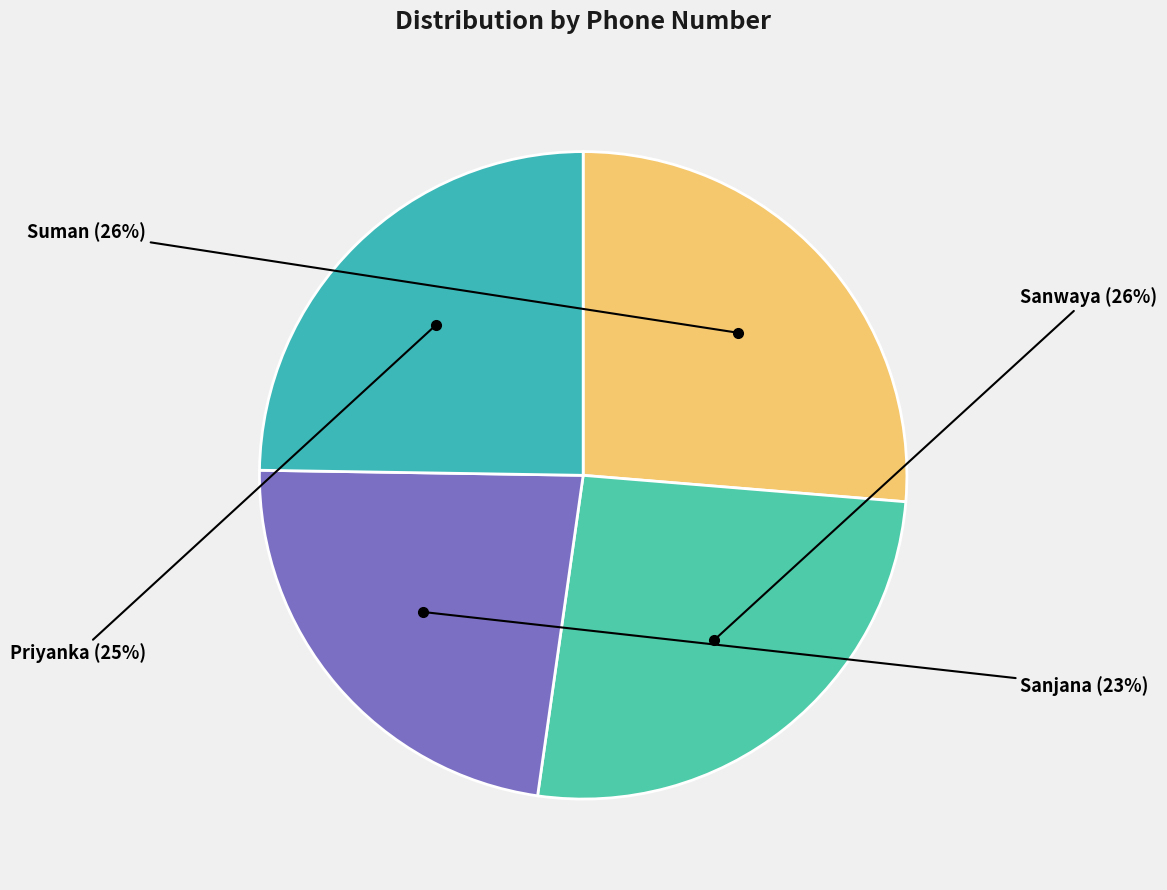

Does Priyanka represent more than half of the total?

No